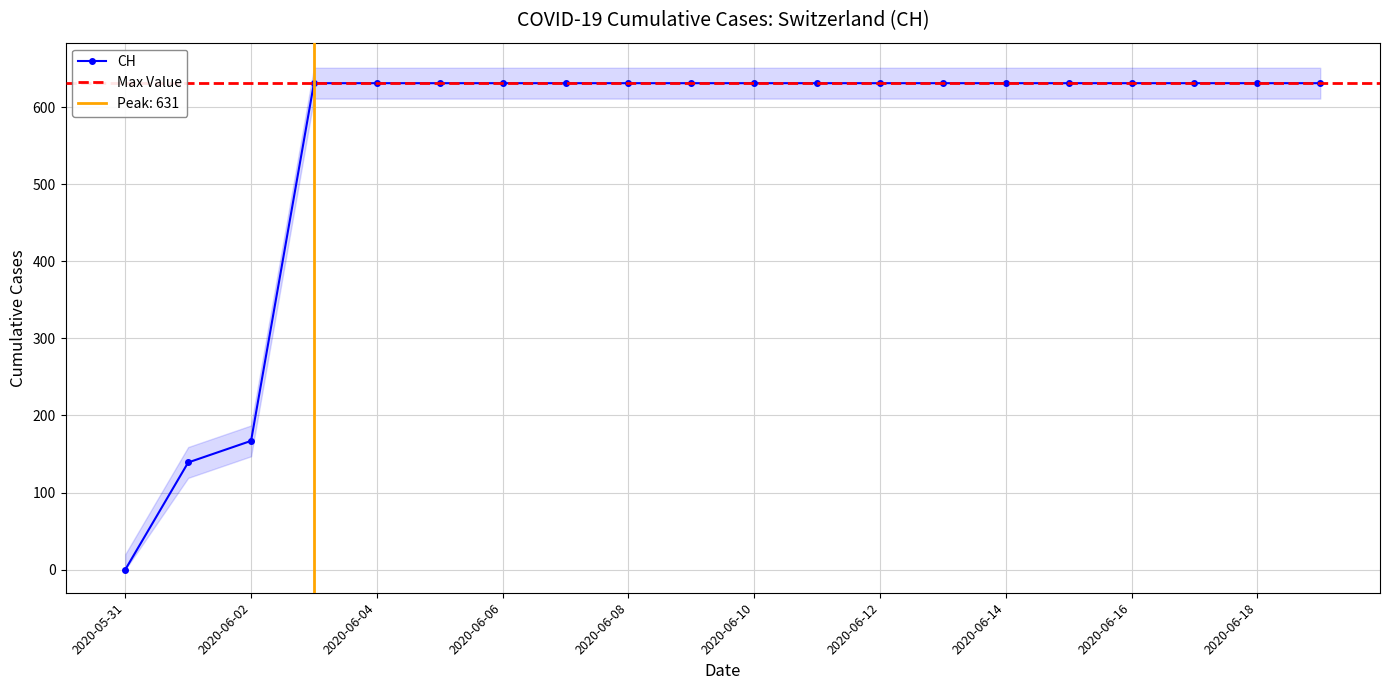

Approximately how many times larger is the value at 2020-06-12 compared to 2020-06-01?

4.5